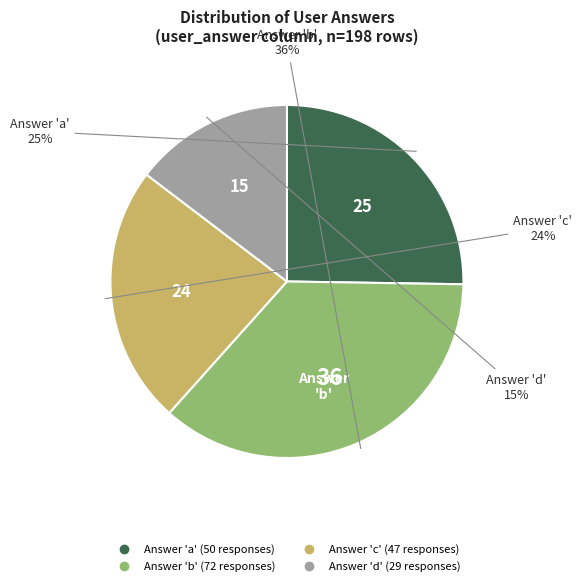

Is there any slice that represents more than half of the pie?

No